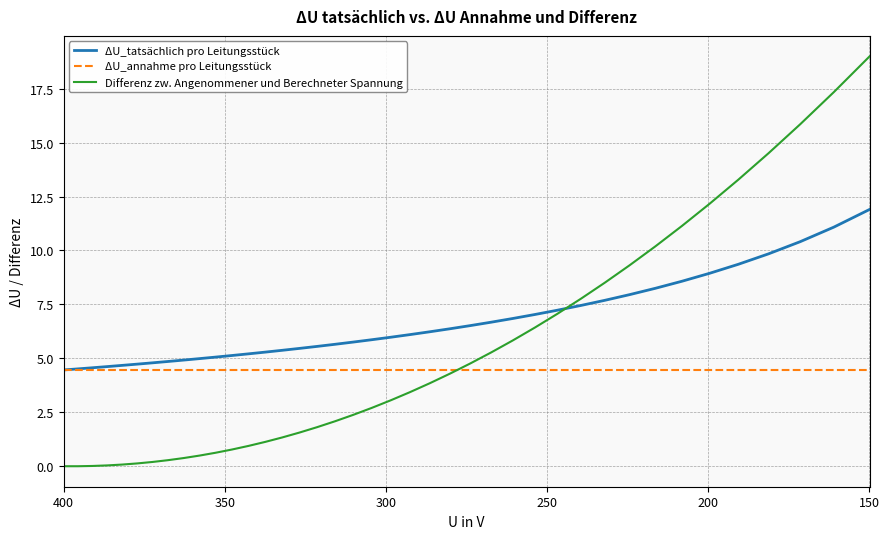

What is the spread (max minus min) of values at 400?

4.6